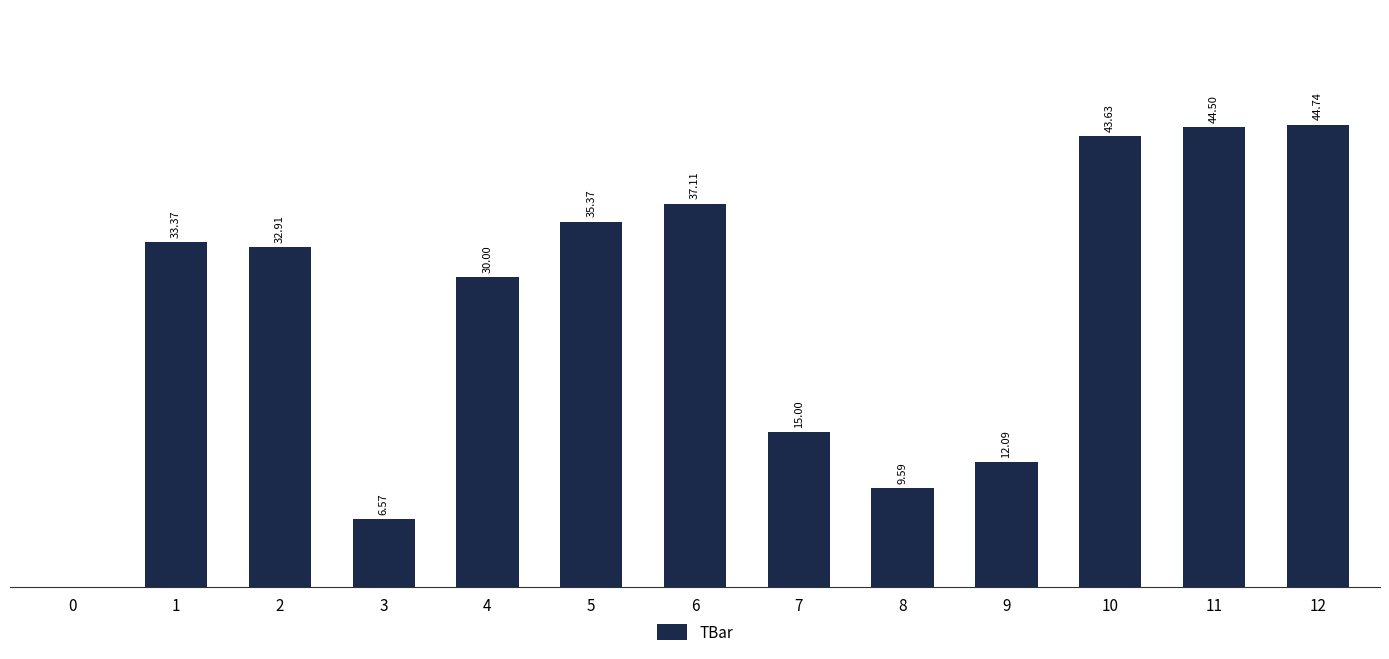

Reading left to right, extract all data points from this chart.

0=0.0	1=33.4	2=32.9	3=6.6	4=30.0	5=35.4	6=37.1	7=15.0	8=9.6	9=12.1	10=43.6	11=44.5	12=44.7